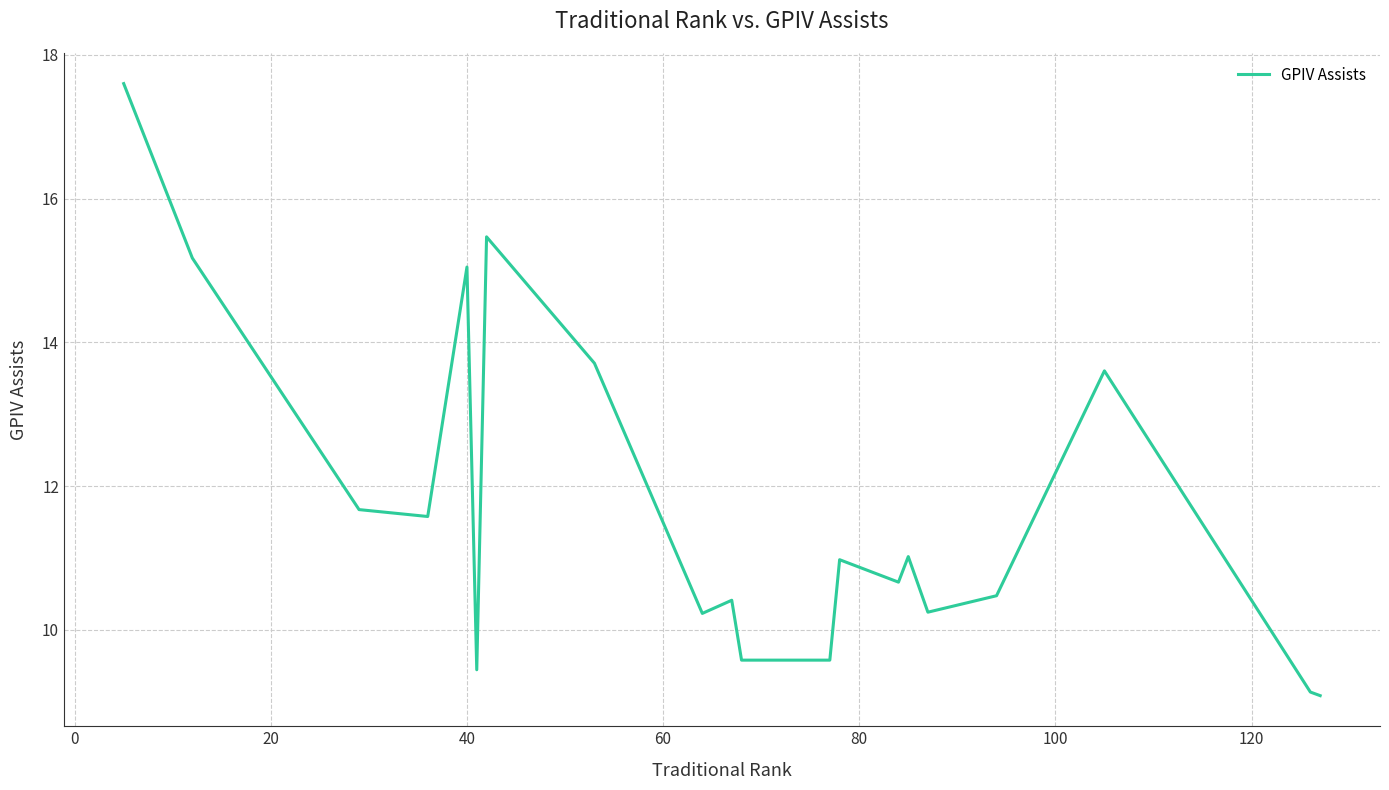

What is the maximum value shown in the chart?

17.6